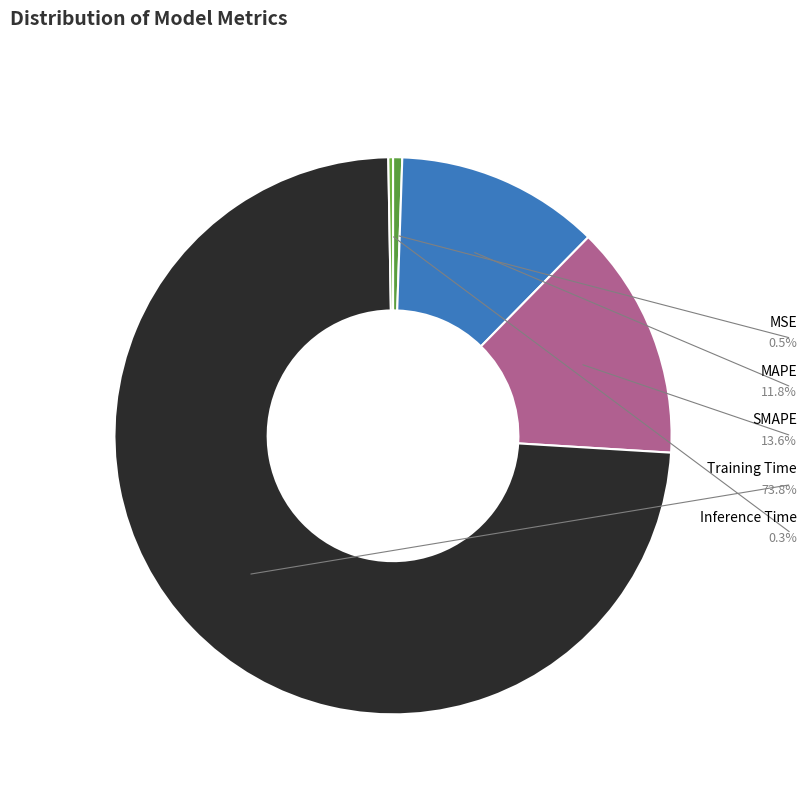

Count the number of slices in the pie.

5